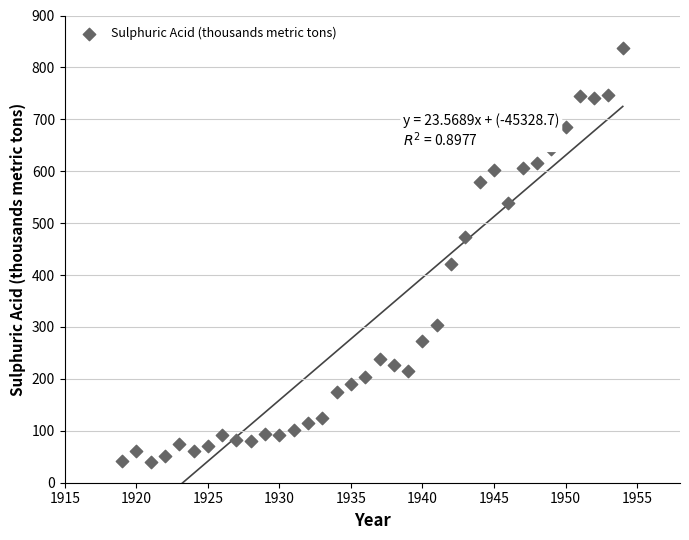

What Y value in the scatter plot is closest to 439?

421